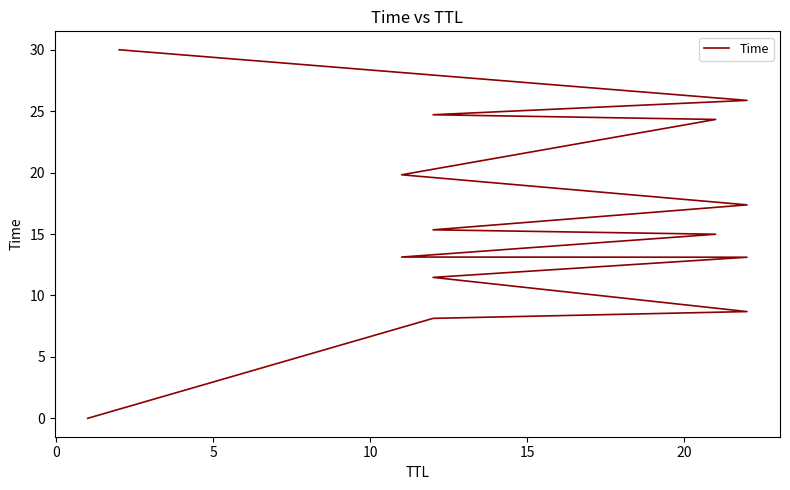

What is the difference between the second highest and second lowest values?

17.7